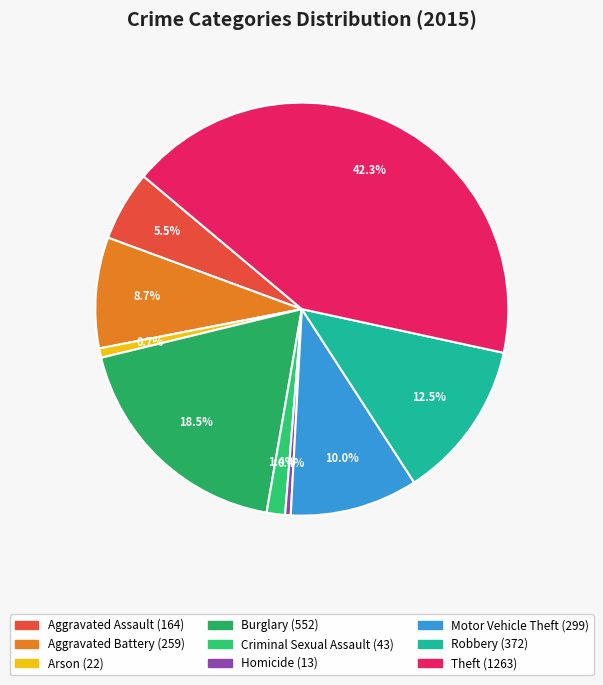

To the nearest percent, what is the average slice percentage?

11%